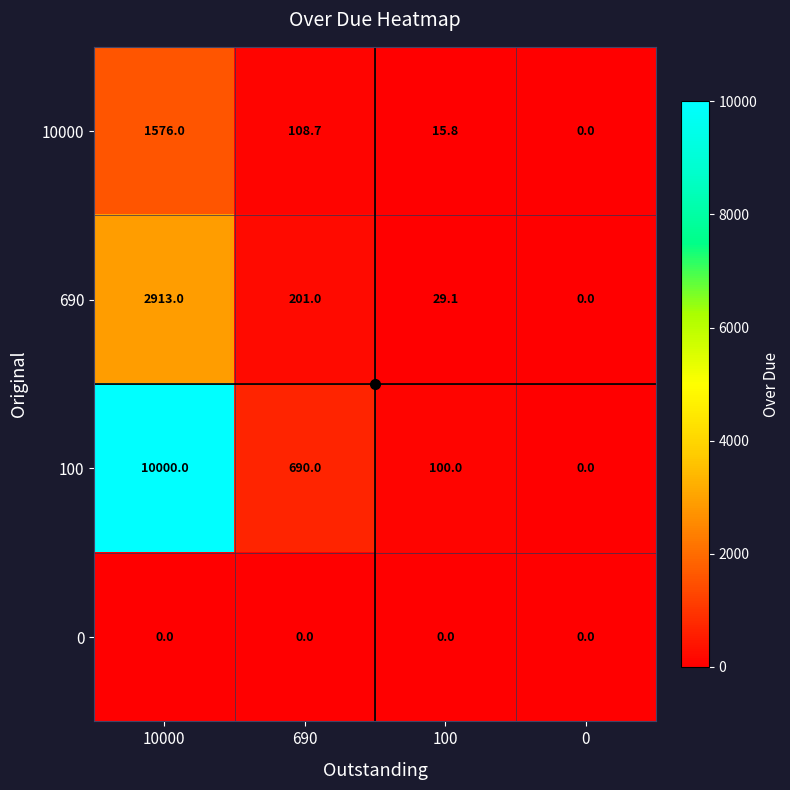

Is it true that 10000 equals 41.2 at 690?

False